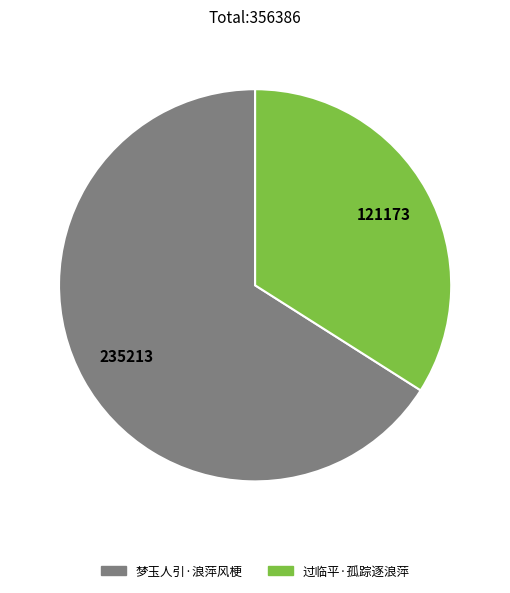

Does 梦玉人引·浪萍风梗 represent more than half of the total?

Yes